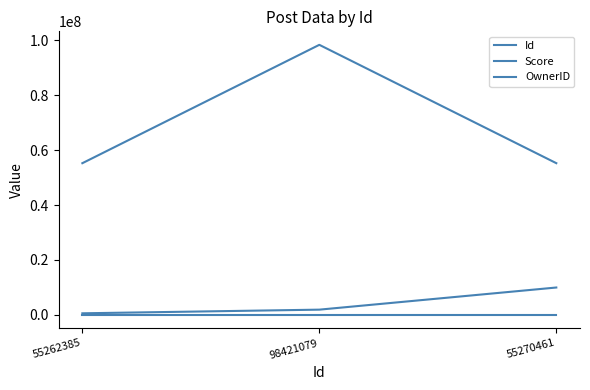

Does the chart display data point markers on the line(s)?

No